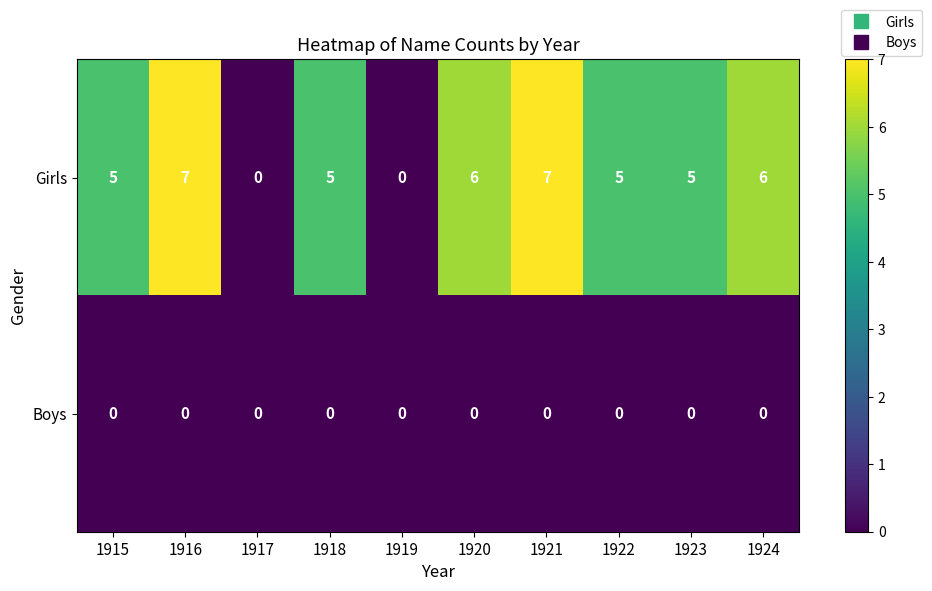

Which series has the widest spread of values?

Girls